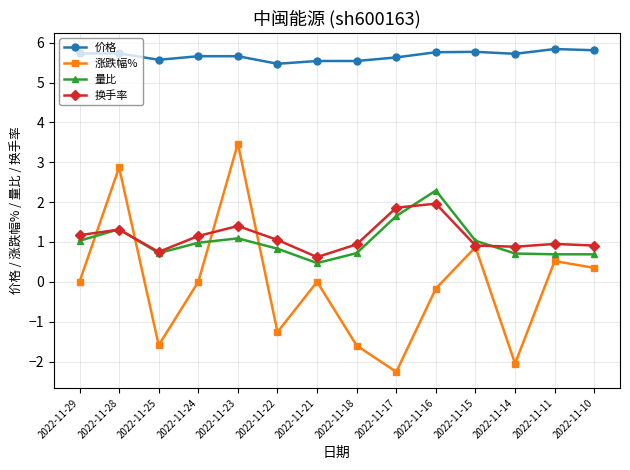

Count the 价格 values in the range 5 to 6.

14